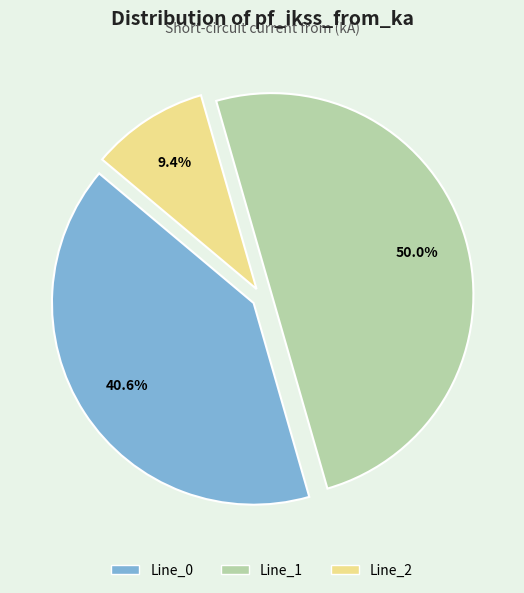

Which slice is the smallest?

Line_2